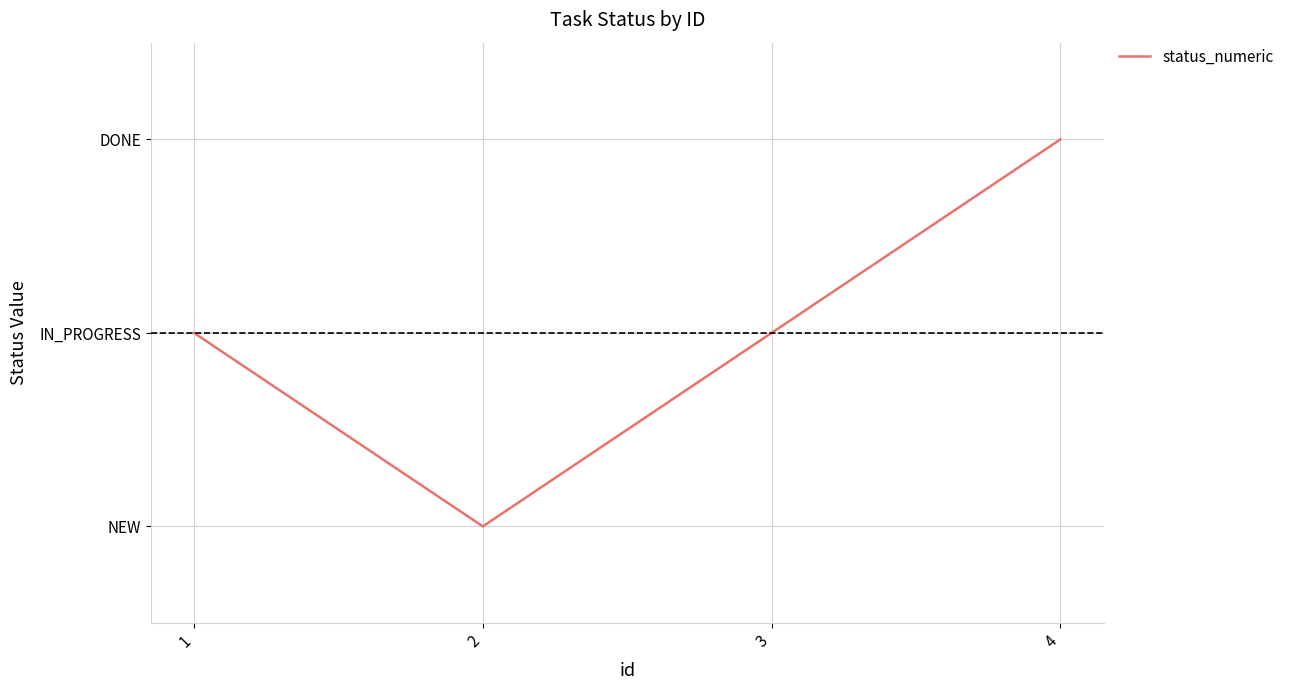

Reading left to right, transcribe all the data shown in this chart.

2	1	2	3